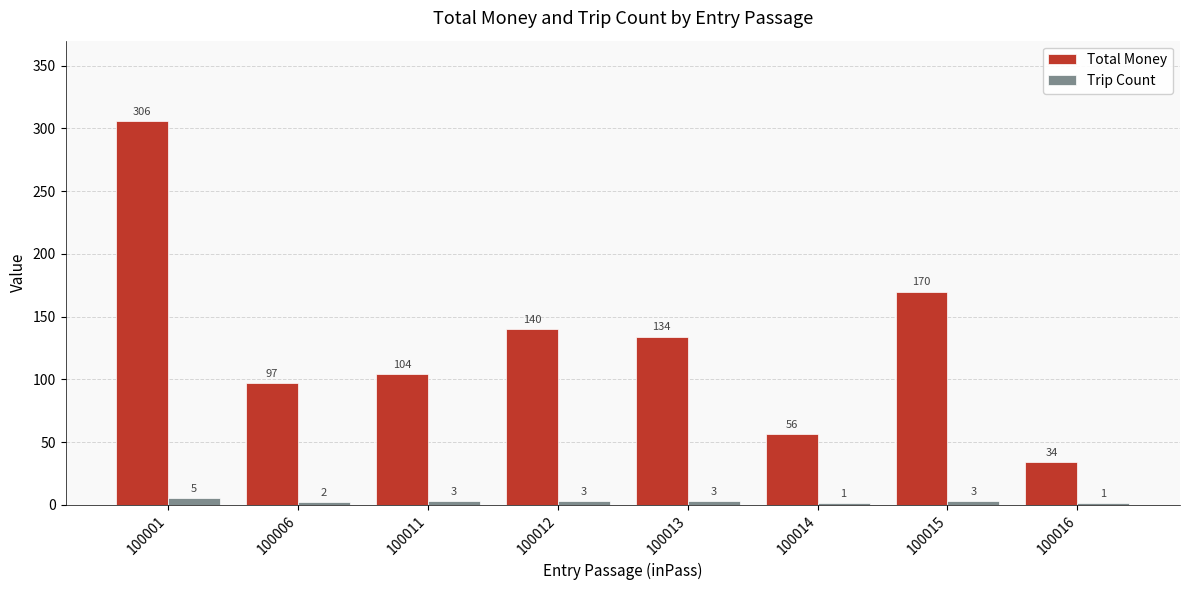

True or false: Total Money has a value of 134 at 100013.

True